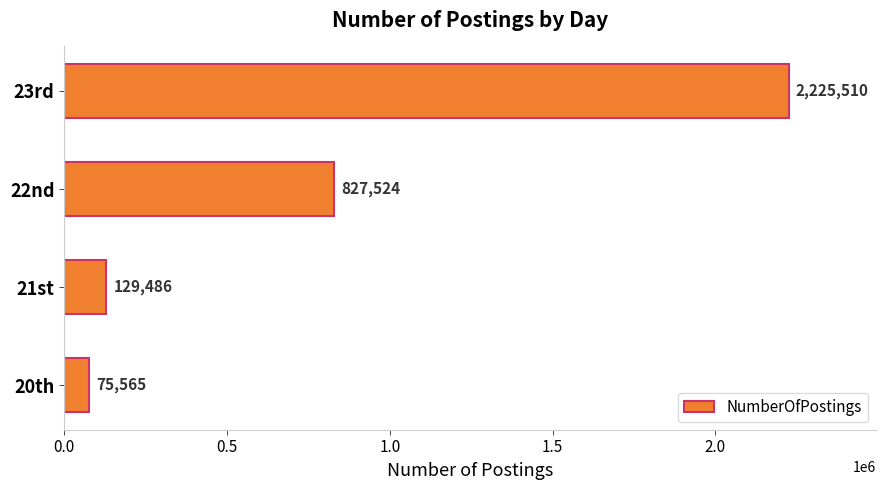

Reading bottom to top, transcribe all the data shown in this chart.

20th=75565	21st=129486	22nd=827524	23rd=2225510